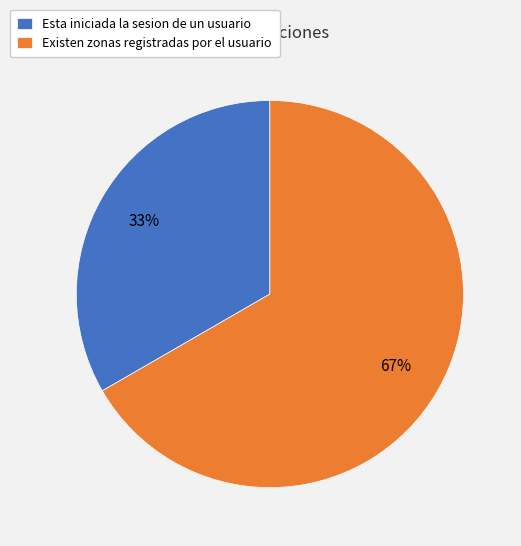

Do Esta iniciada la sesion de un usuario and Existen zonas registradas por el usuario together represent more than half of the pie?

Yes